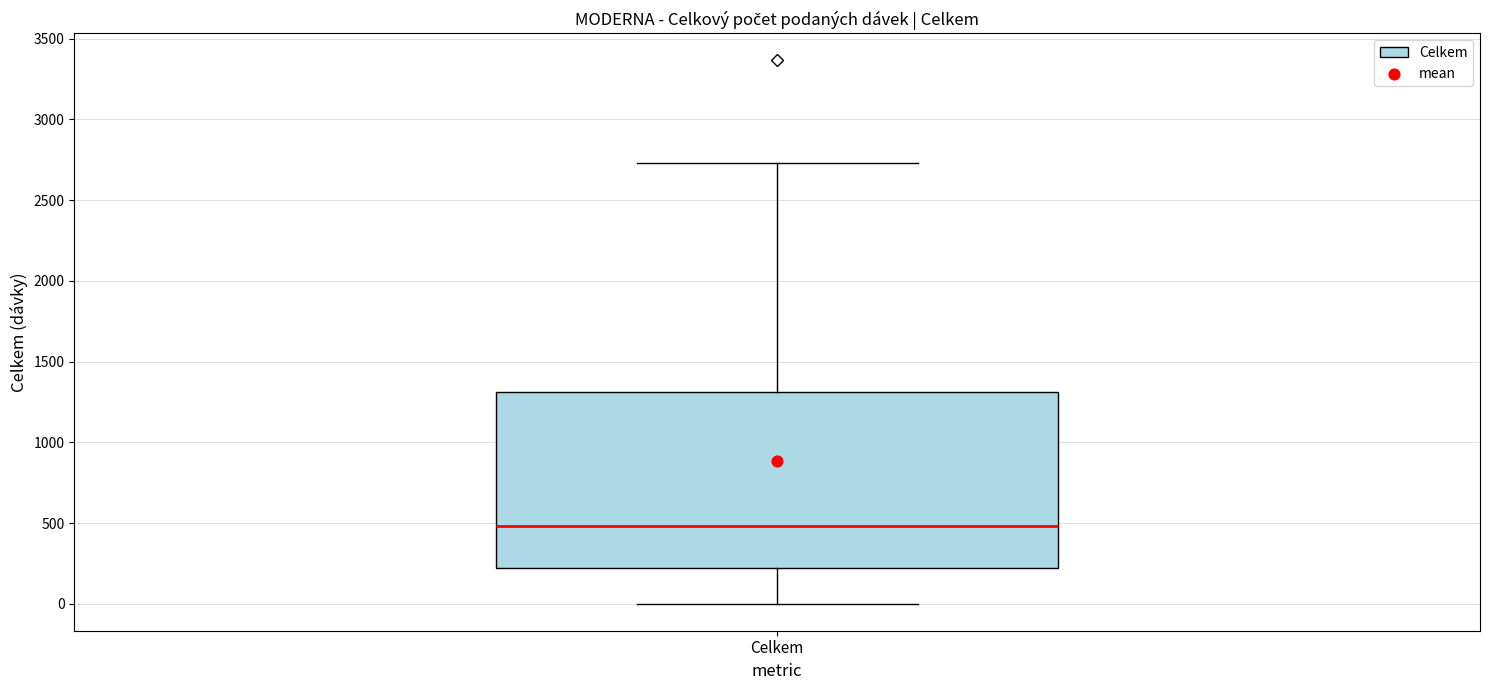

Where is the lower edge of the box for Celkem on the y-axis? The values are not printed on the chart, so give them approximately, as read against the axis.

200